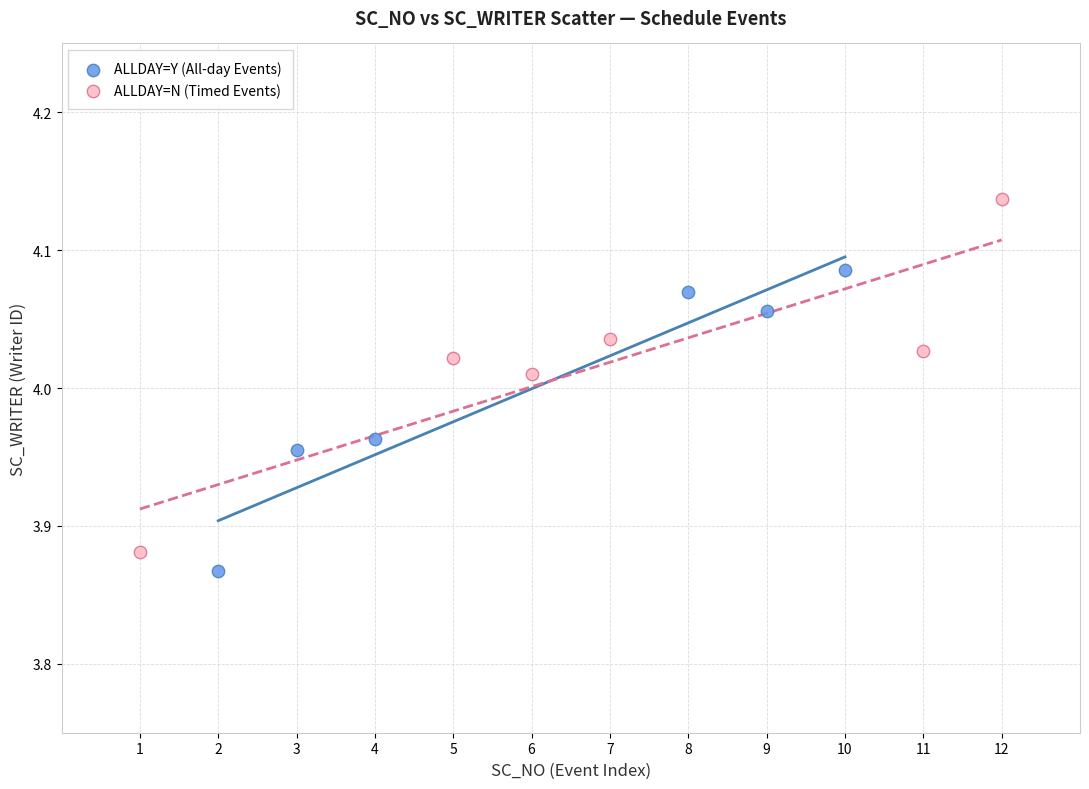

Which series reaches the maximum Y coordinate?

ALLDAY=N (Timed Events)